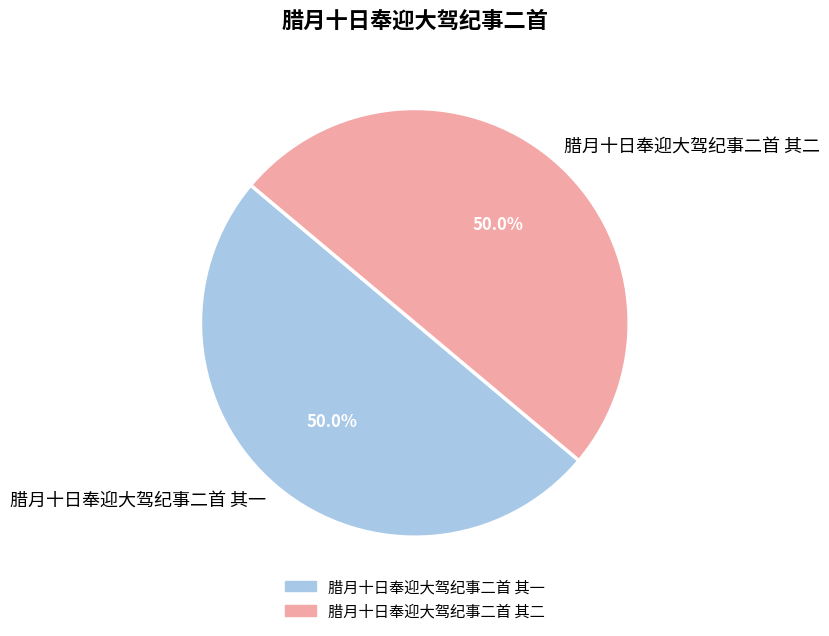

Is it true that 腊月十日奉迎大驾纪事二首 其二 is 50% of the pie?

True